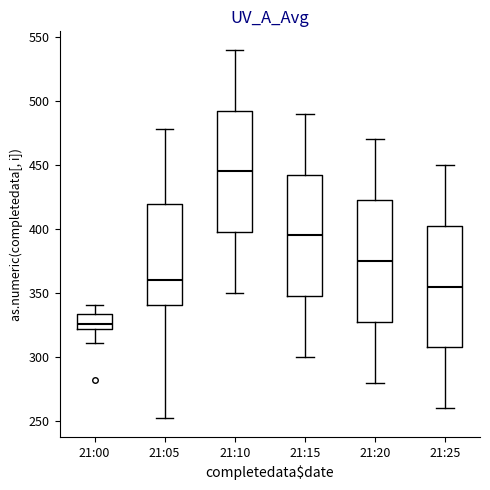

Reading left to right, transcribe this box plot: for each box, give where its median line is, the range the box spans, and where its two whiskers end, as read against the y-axis. The values are not printed on the chart, so give them approximately, as read against the axis.

21:00: median 325, box 320 to 335, whiskers 310 to 340
21:05: median 360, box 340 to 420, whiskers 250 to 480
21:10: median 445, box 400 to 495, whiskers 350 to 540
21:15: median 395, box 350 to 445, whiskers 300 to 490
21:20: median 375, box 330 to 425, whiskers 280 to 470
21:25: median 355, box 310 to 405, whiskers 260 to 450